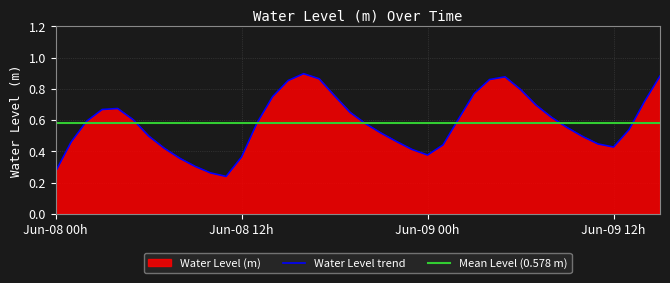

Where is the data nearest to the value 0?

2023-06-08 11:00